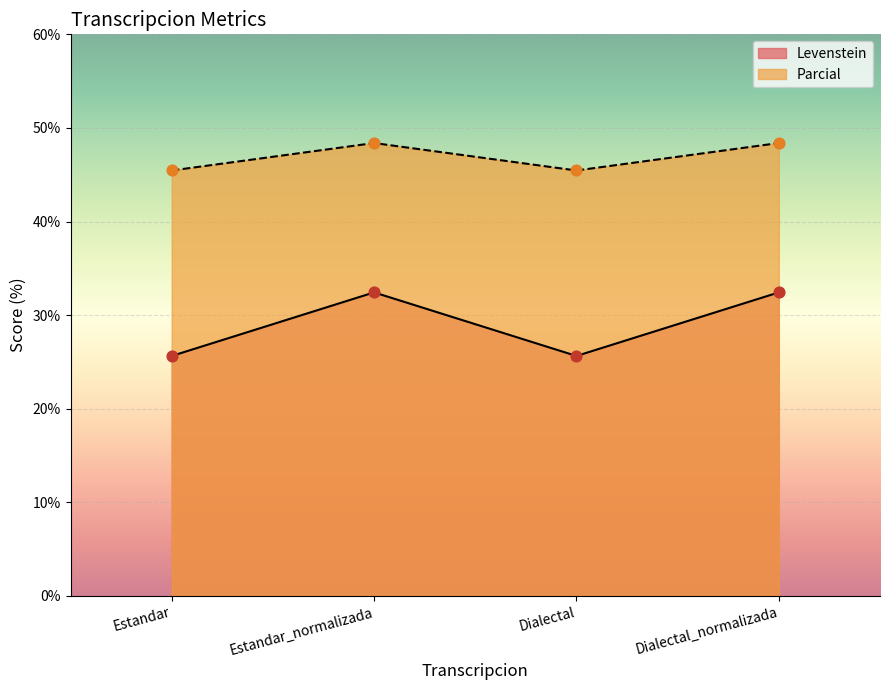

Which series contains the highest Y value?

Levenstein